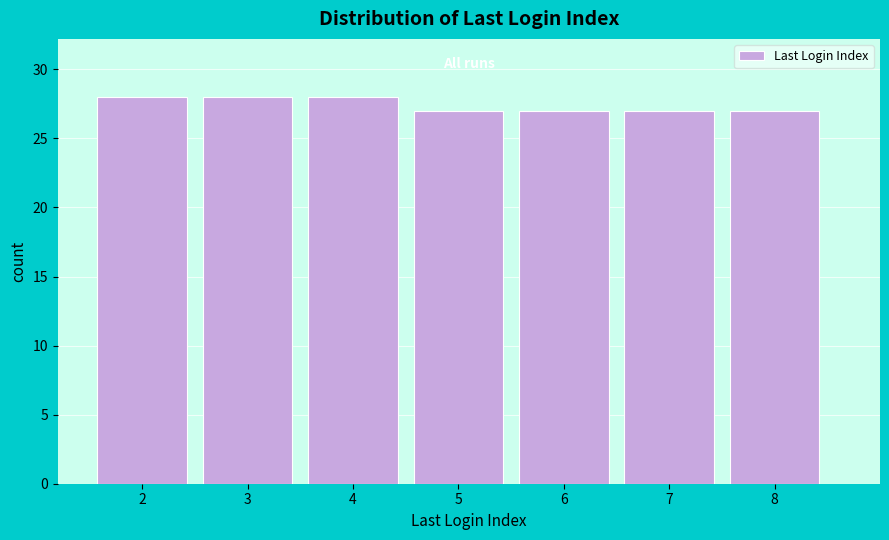

Reading left to right, transcribe this chart: for each bar, give the range it covers on the x-axis and its height. The values are not printed on the chart, so give them approximately, as read against the axis.

1.5 to 2.5: 28
2.5 to 3.5: 28
3.5 to 4.5: 28
4.5 to 5.5: 27
5.5 to 6.5: 27
6.5 to 7.5: 27
7.5 to 8.5: 27